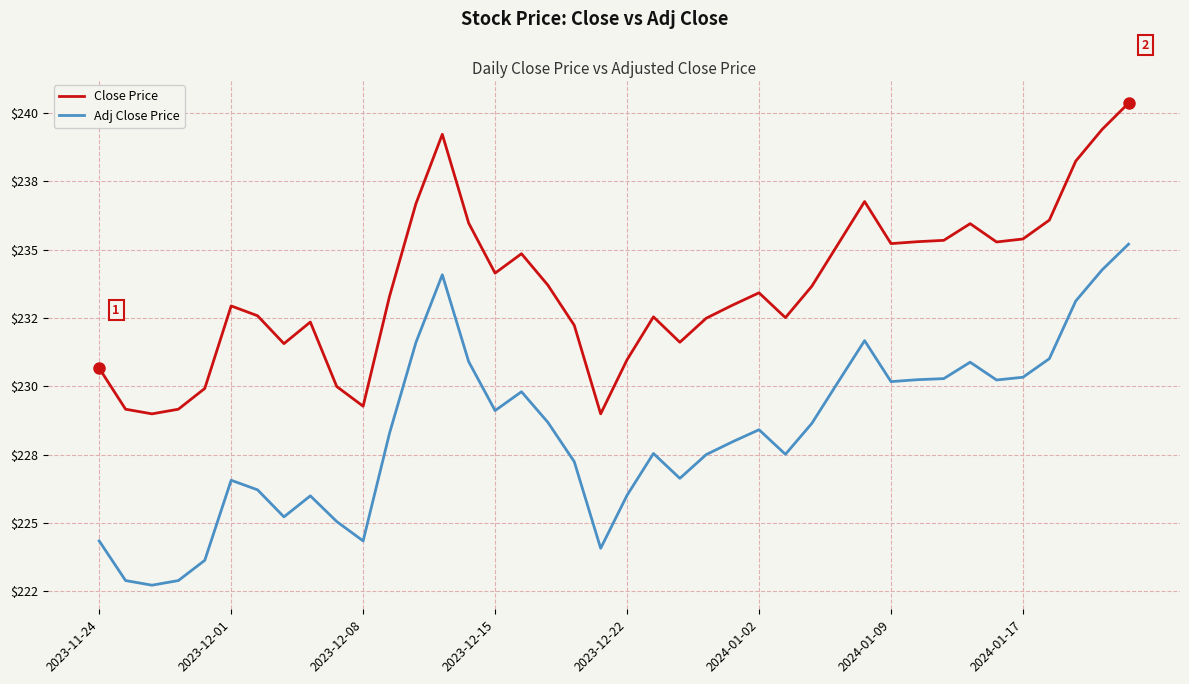

True or false: Adj Close Price and Close Price cross at least once.

False